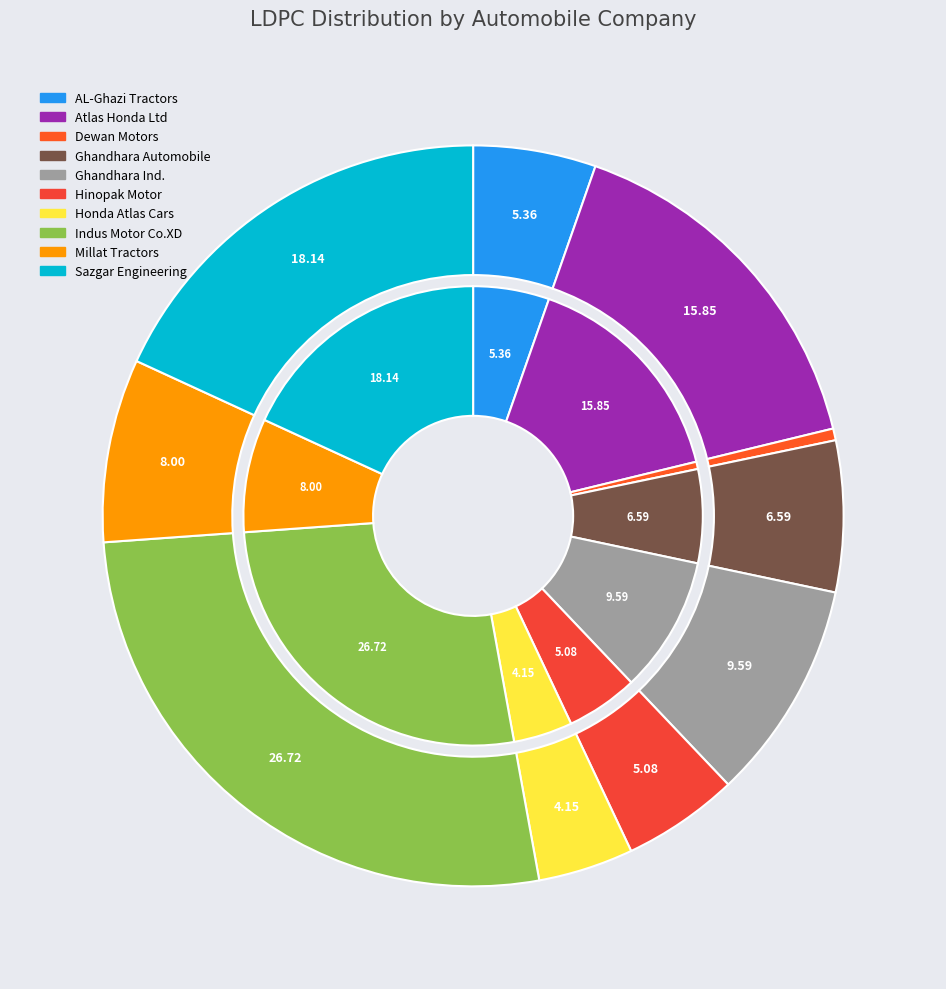

Between Millat Tractors and Sazgar Engineering, which is larger?

Sazgar Engineering